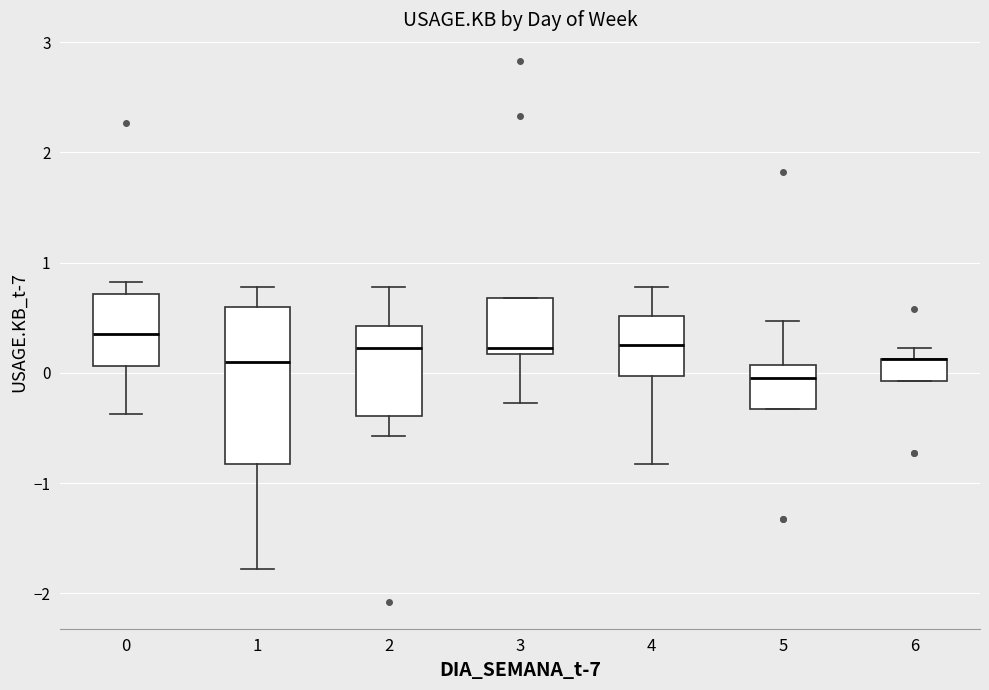

Comparing the boxes themselves (not the whiskers), which one is the tallest?

1